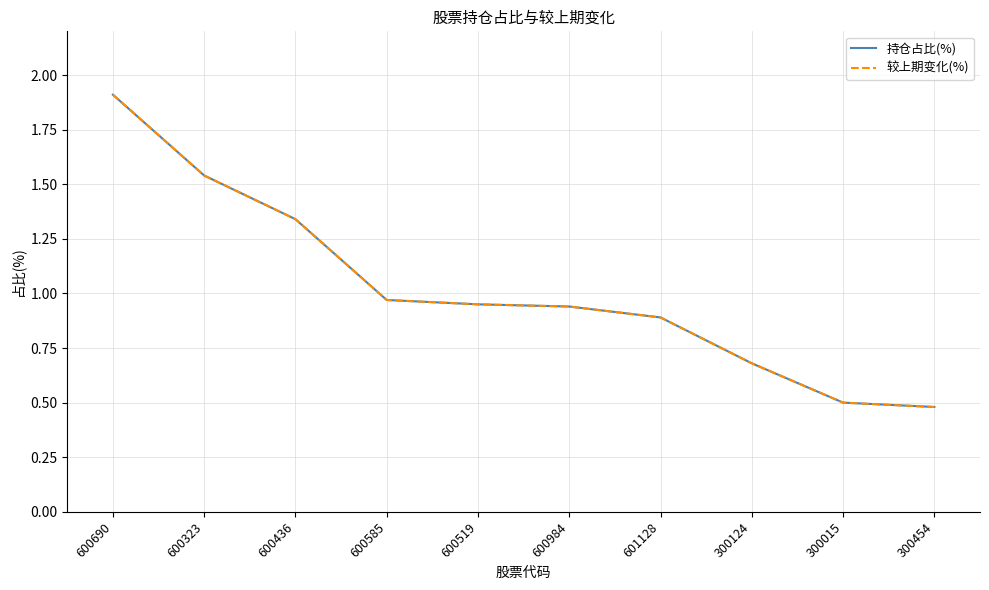

Reading left to right, transcribe all the data shown in this chart.

持仓占比(%): 600690=1.9	600323=1.5	600436=1.3	600585=1.0	600519=0.9	600984=0.9	601128=0.9	300124=0.7	300015=0.5	300454=0.5
较上期变化(%): 600690=1.9	600323=1.5	600436=1.3	600585=1.0	600519=0.9	600984=0.9	601128=0.9	300124=0.7	300015=0.5	300454=0.5